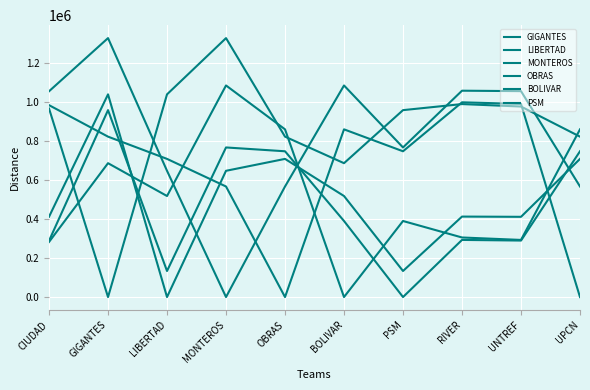

Reading left to right, list all the values displayed in this chart.

GIGANTES: 967861	0	1040754	1329495	823584	687319	959697	990833	978194	823584
LIBERTAD: 412278	1040754	0	648202	709352	518738	133762	413142	411937	709352
MONTEROS: 1056566	1329495	648202	0	567657	1086393	768103	1059510	1057264	567657
OBRAS: 985275	823584	709352	567657	0	861070	748467	999869	991365	0
BOLIVAR: 282954	687319	518738	1086393	861070	0	390469	305840	293308	861070
PSM: 288800	959697	133762	768103	748467	390469	0	293318	290057	748467